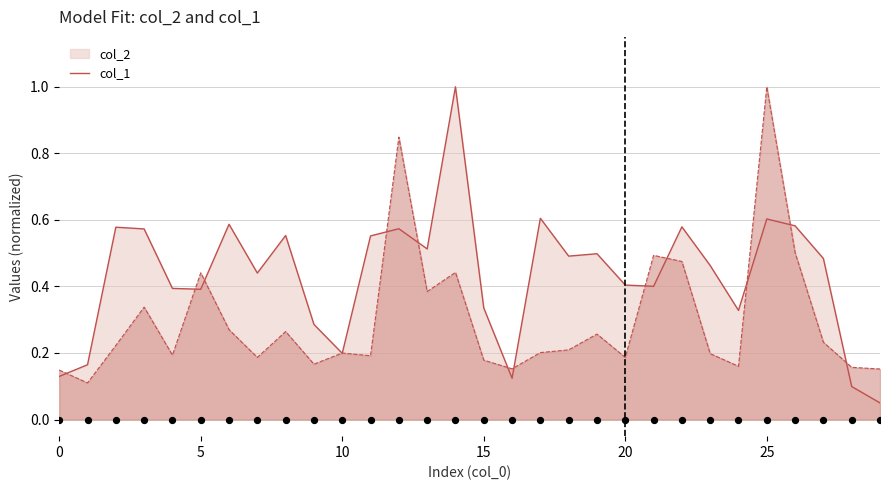

Which series has the largest total across all categories?

col_2